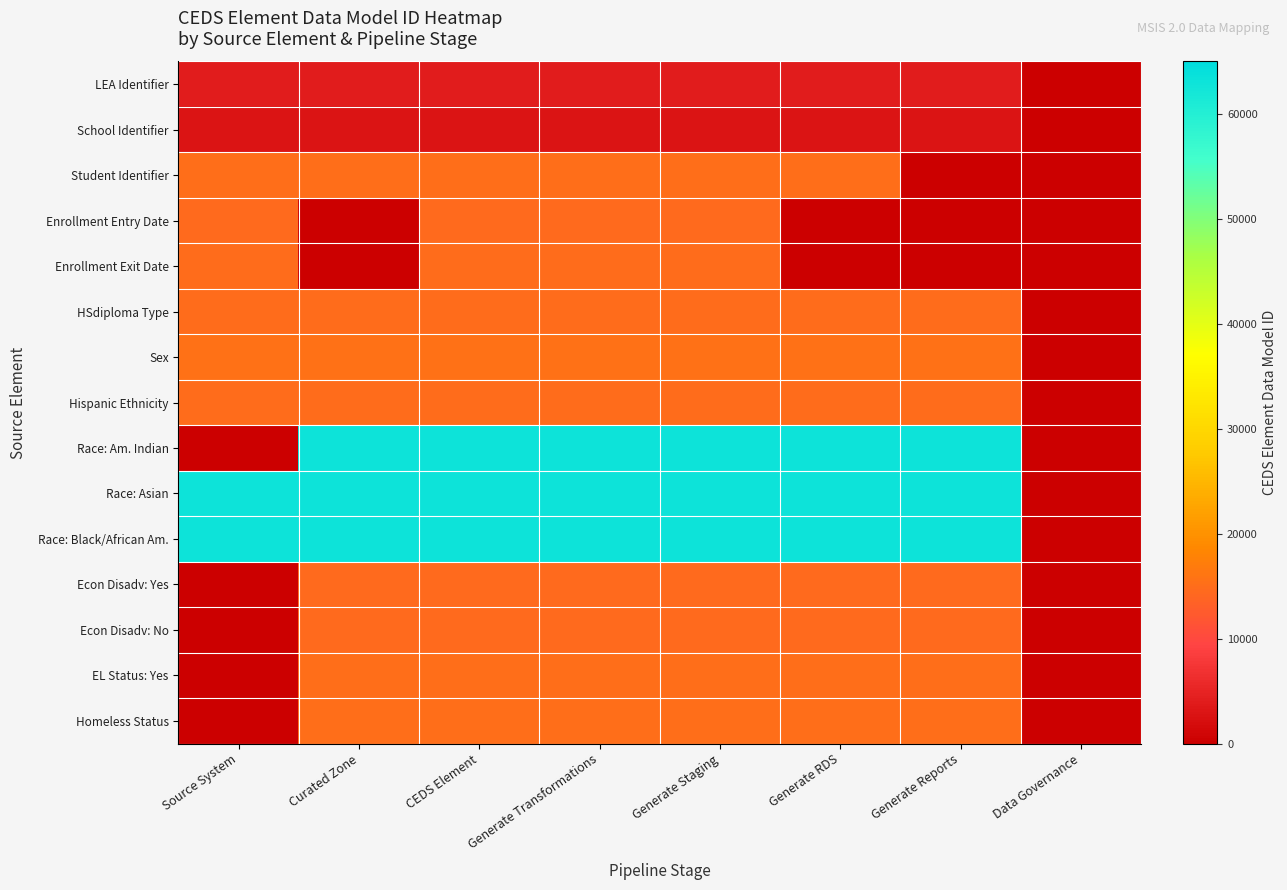

At how many categories does at least one series exceed 47757?

7